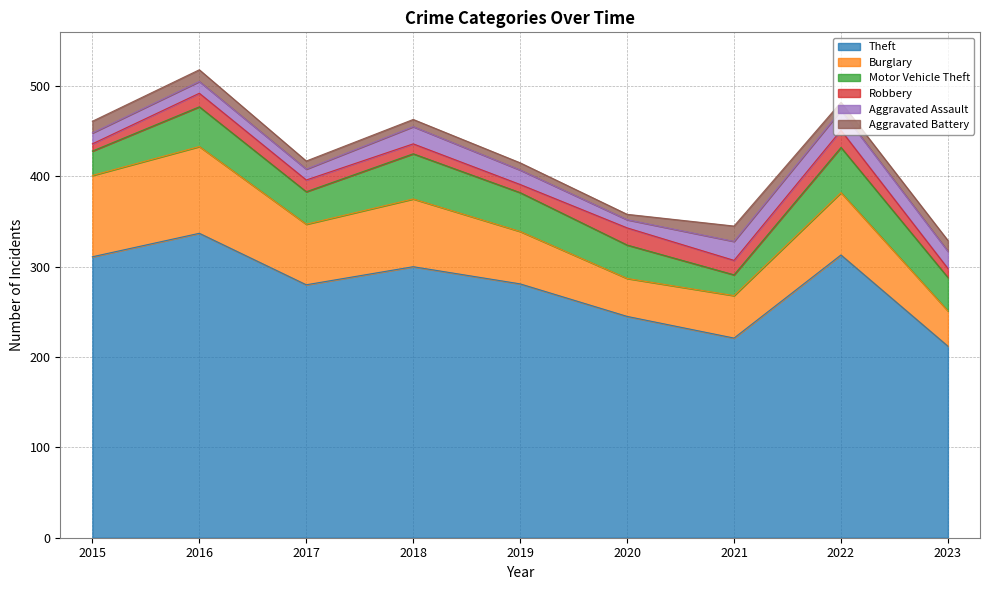

True or false: Robbery and Theft intersect in this chart.

False